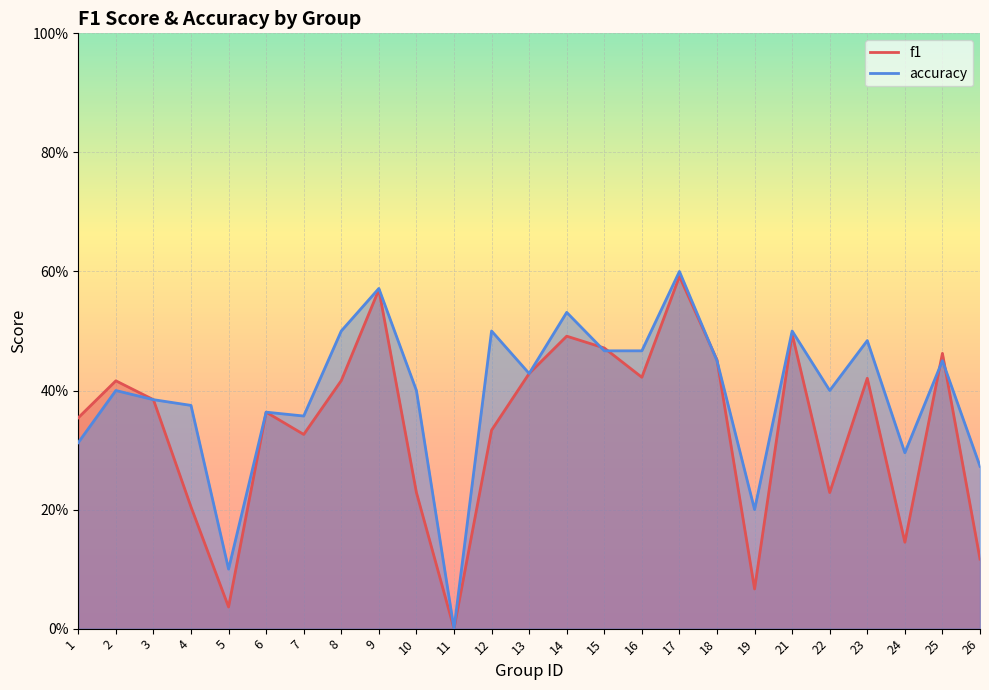

Reading right to left, list all the values displayed in this chart.

f1: 0.1	0.5	0.1	0.4	0.2	0.5	0.1	0.5	0.6	0.4	0.5	0.5	0.4	0.3	0.0	0.2	0.6	0.4	0.3	0.4	0.0	0.2	0.4	0.4	0.4
accuracy: 0.3	0.5	0.3	0.5	0.4	0.5	0.2	0.5	0.6	0.5	0.5	0.5	0.4	0.5	0.0	0.4	0.6	0.5	0.4	0.4	0.1	0.4	0.4	0.4	0.3